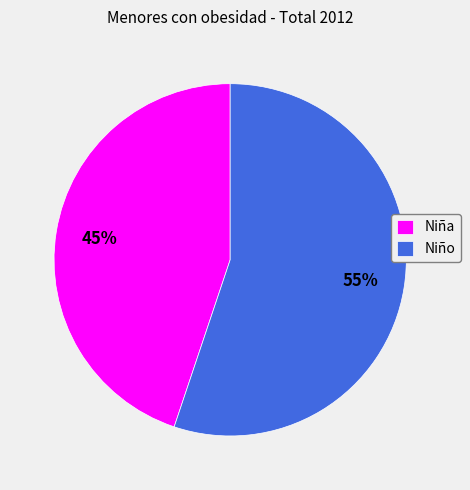

Rank the categories by value from highest to lowest.

Niño, Niña